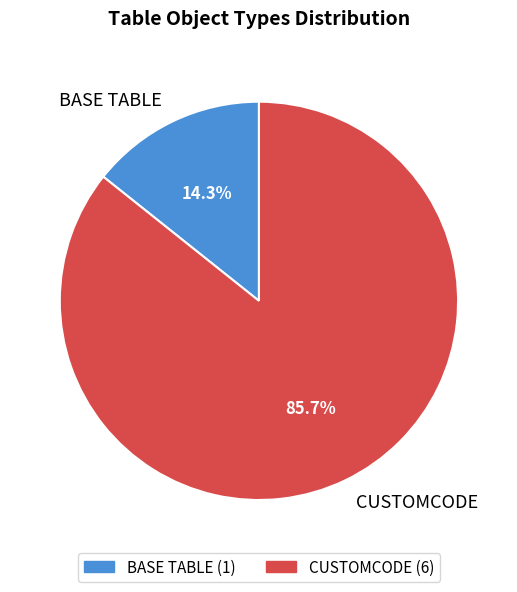

To the nearest percent, what is the difference between the BASE TABLE and CUSTOMCODE slice percentages?

71%